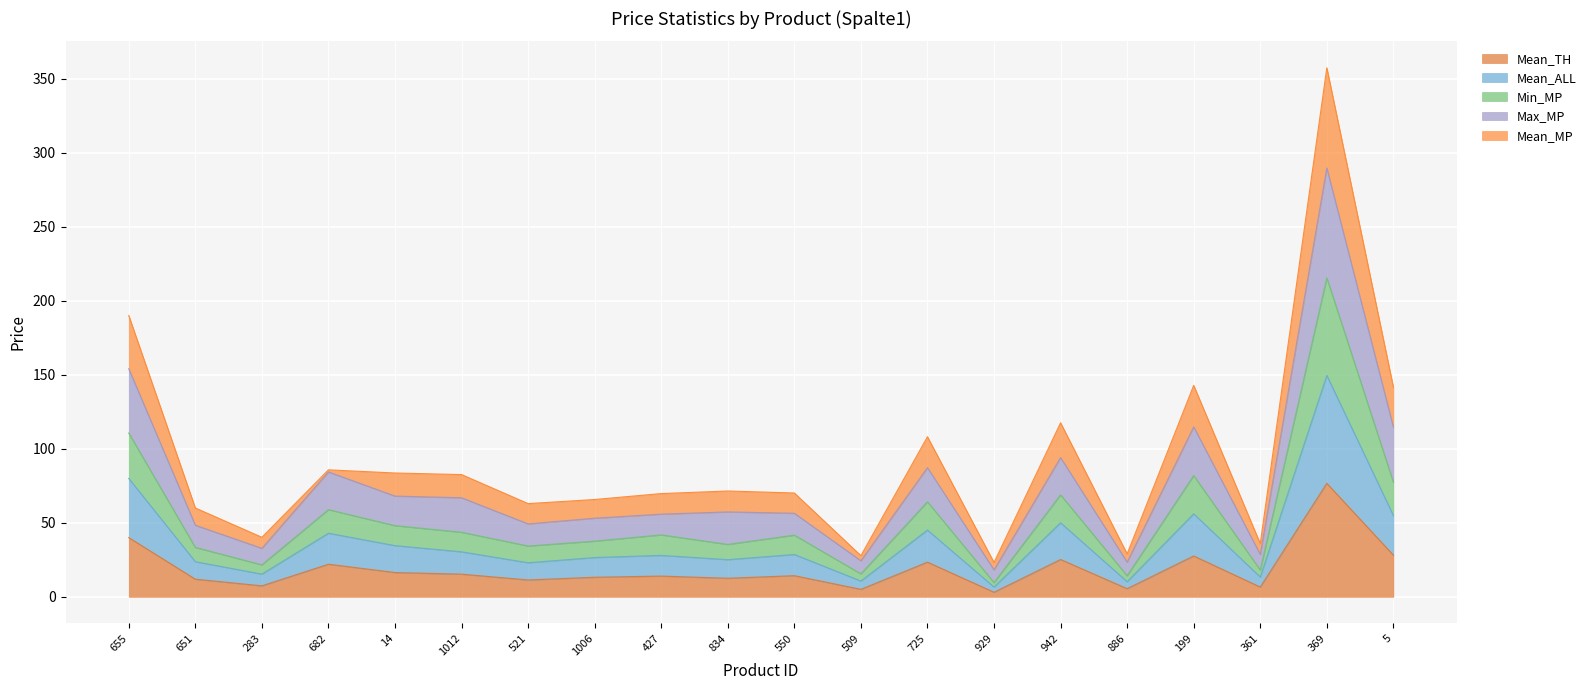

What is the highest value of the Mean_TH series?

76.7